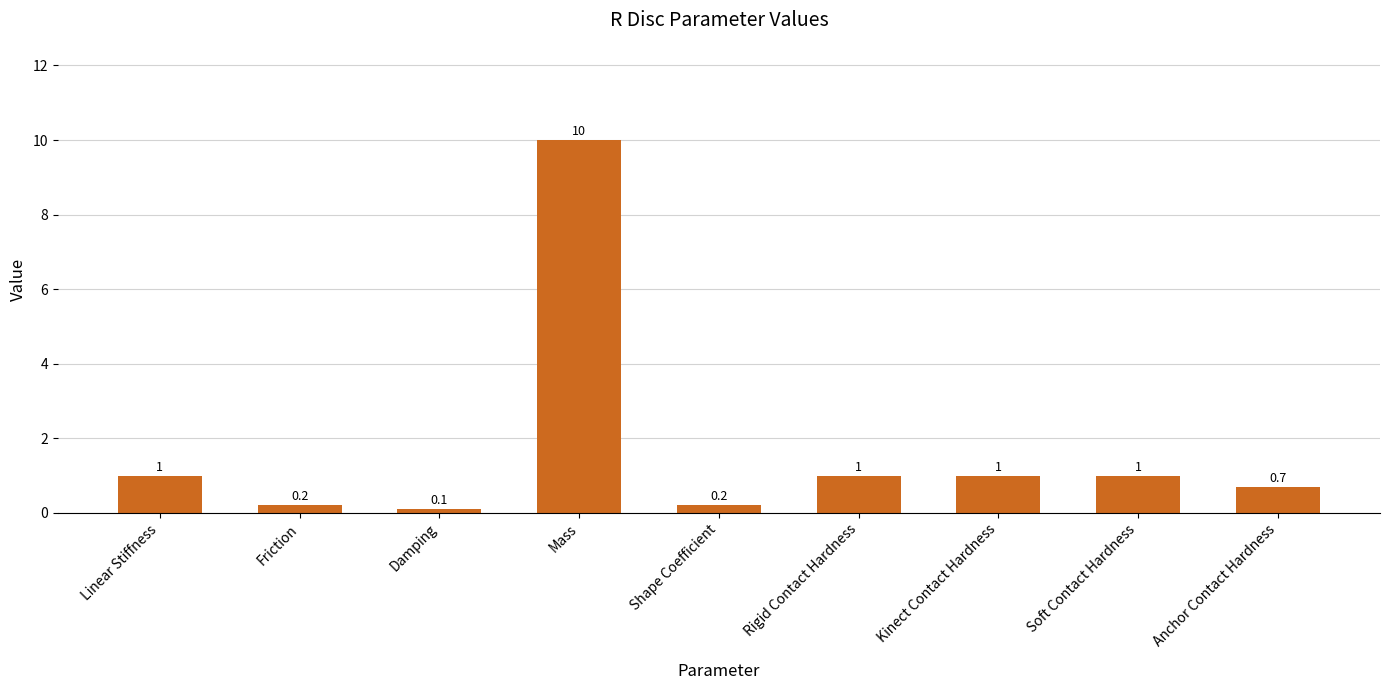

What is the ratio of the value at Mass to the value at Kinect Contact Hardness?

10.0